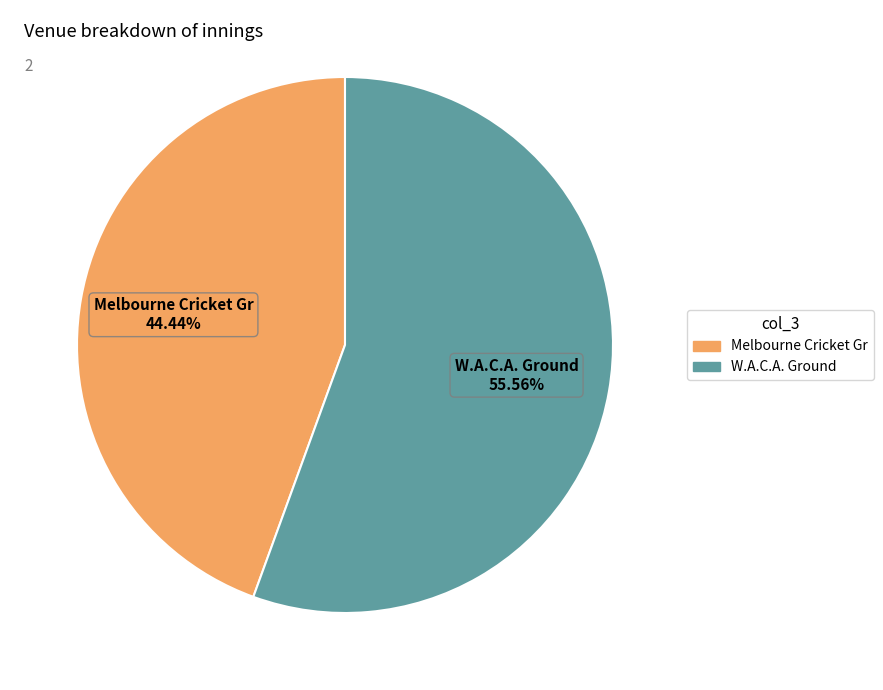

Rank the categories by value from highest to lowest.

W.A.C.A. Ground, Melbourne Cricket Gr